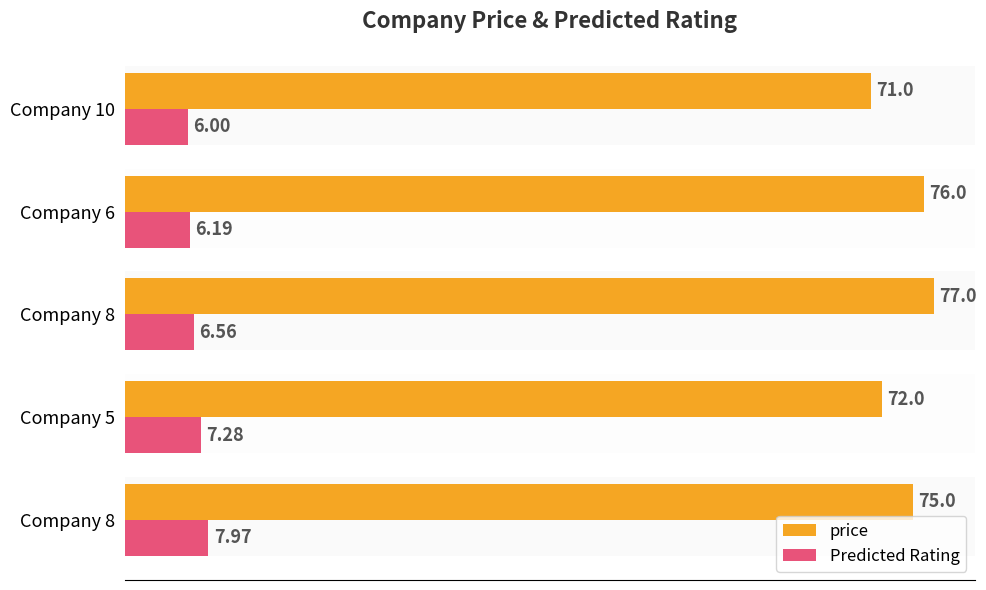

How many values in the Predicted Rating series exceed 6?

4